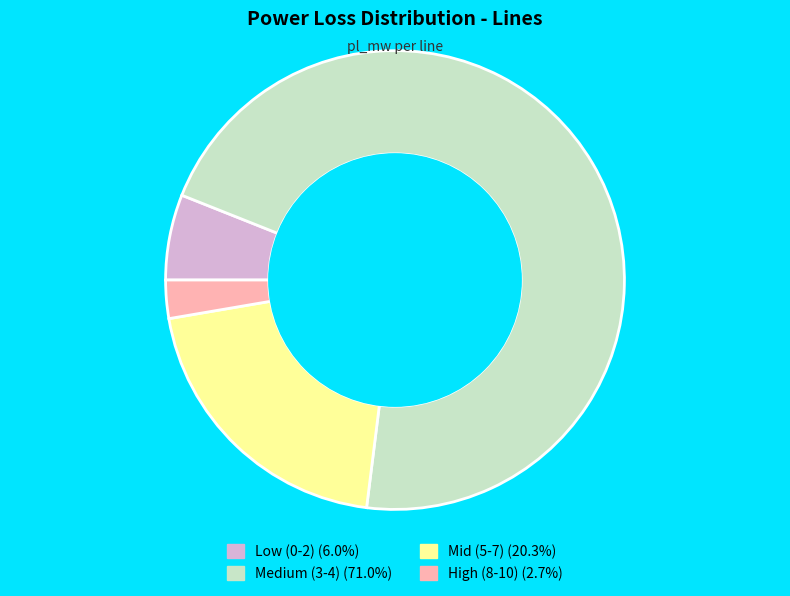

Is there a majority slice in this chart?

Yes